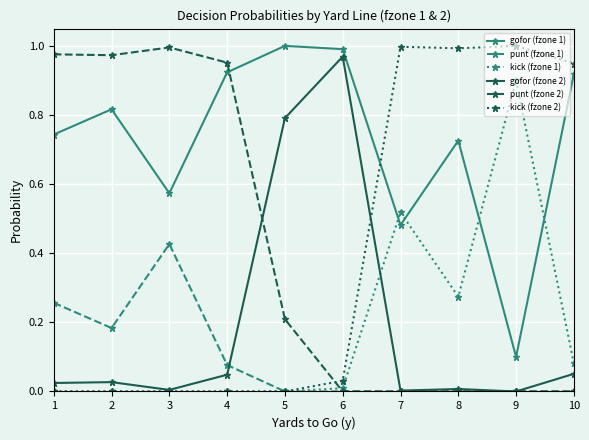

Where do gofor (fzone 1) and kick (fzone 1) first cross each other?

6 and 7